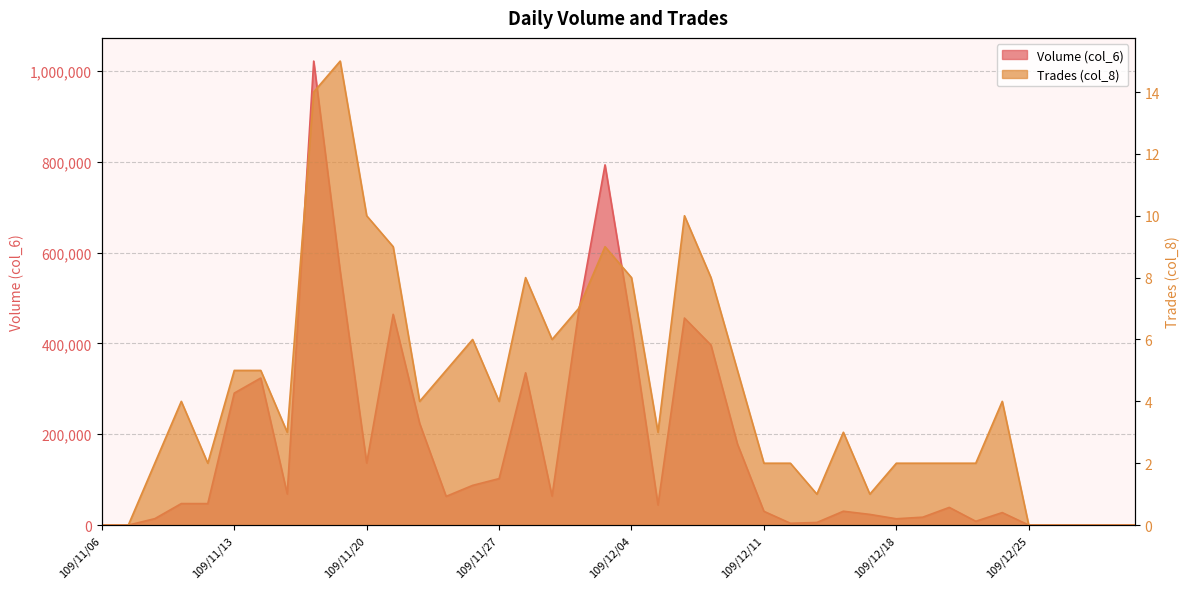

What position from the right is 109/11/27?

25